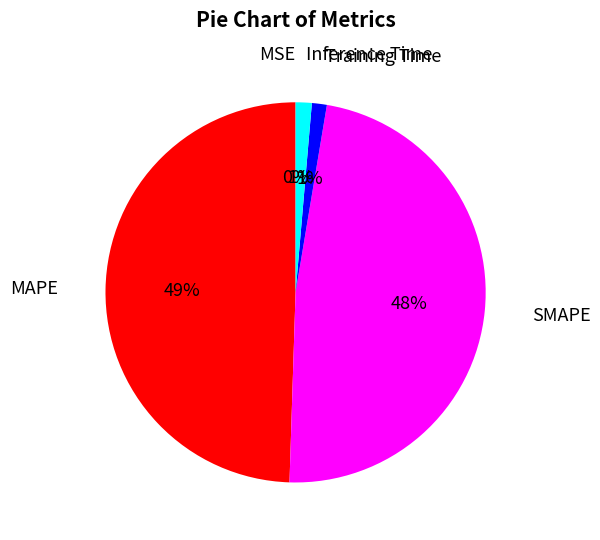

Is the sum of SMAPE and Inference Time greater than half?

No